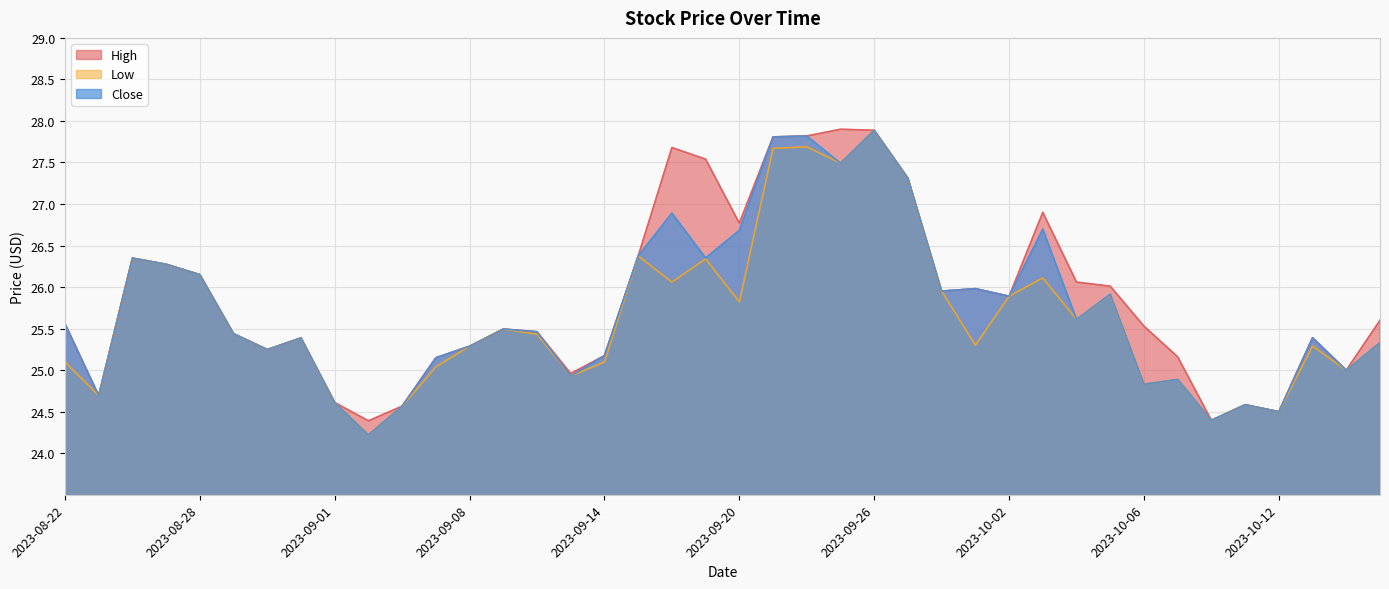

Which category has the lowest value in the Close series?

2023-09-05